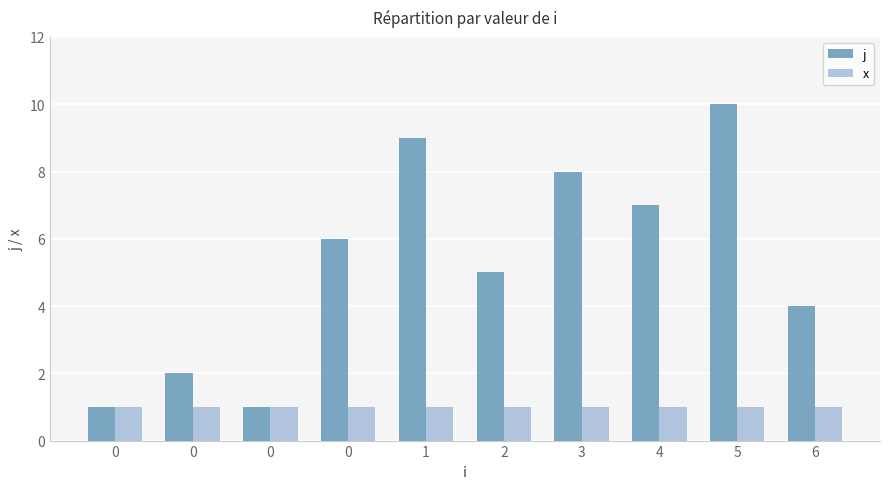

Count the j values in the range 2 to 8.

6